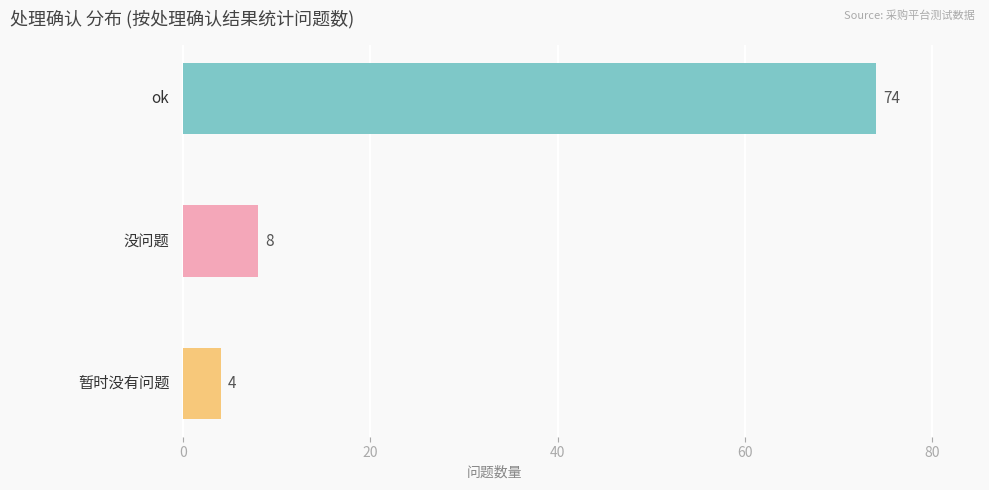

Count the number of data series in this chart.

1